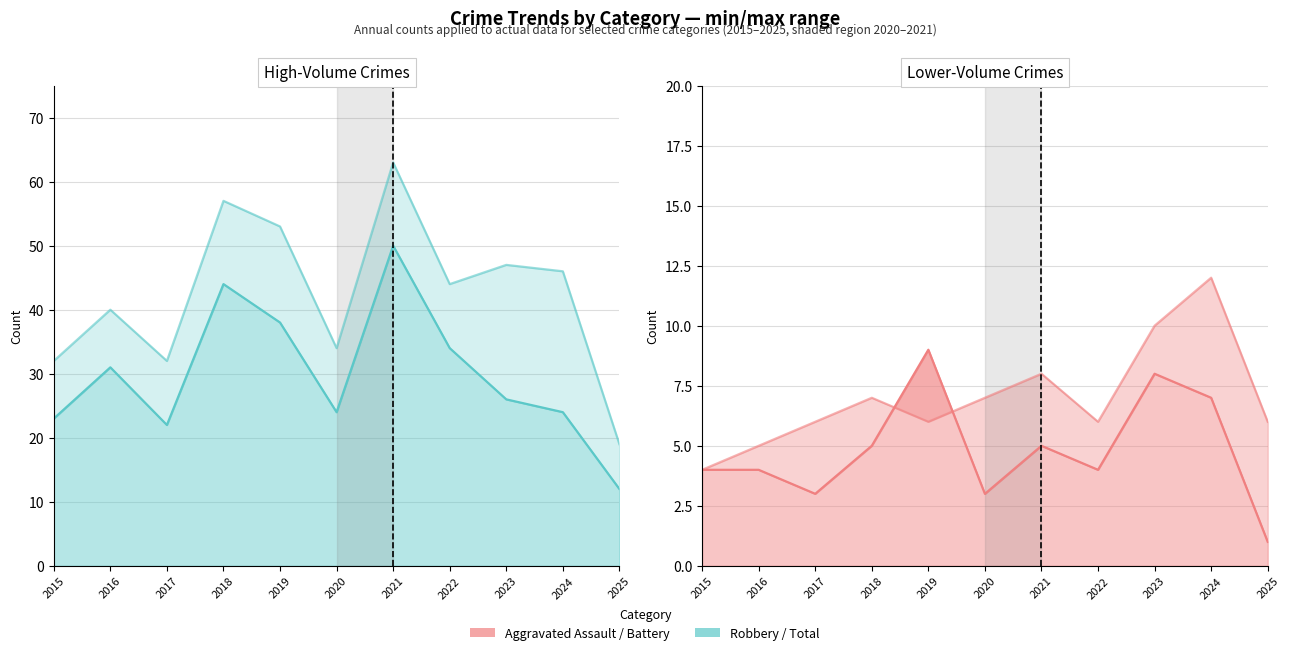

Which series has the widest spread of values?

Total